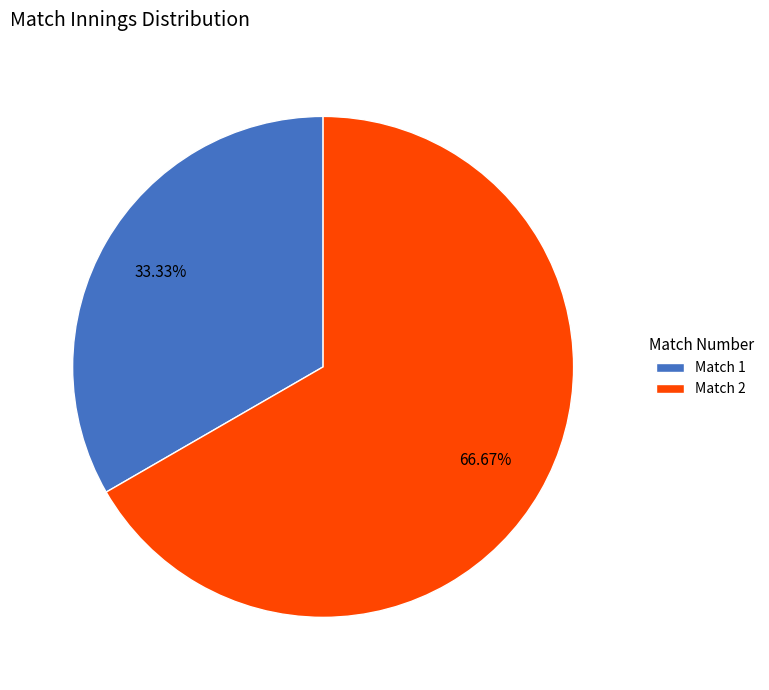

Which has a higher value, Match 2 or Match 1?

Match 2